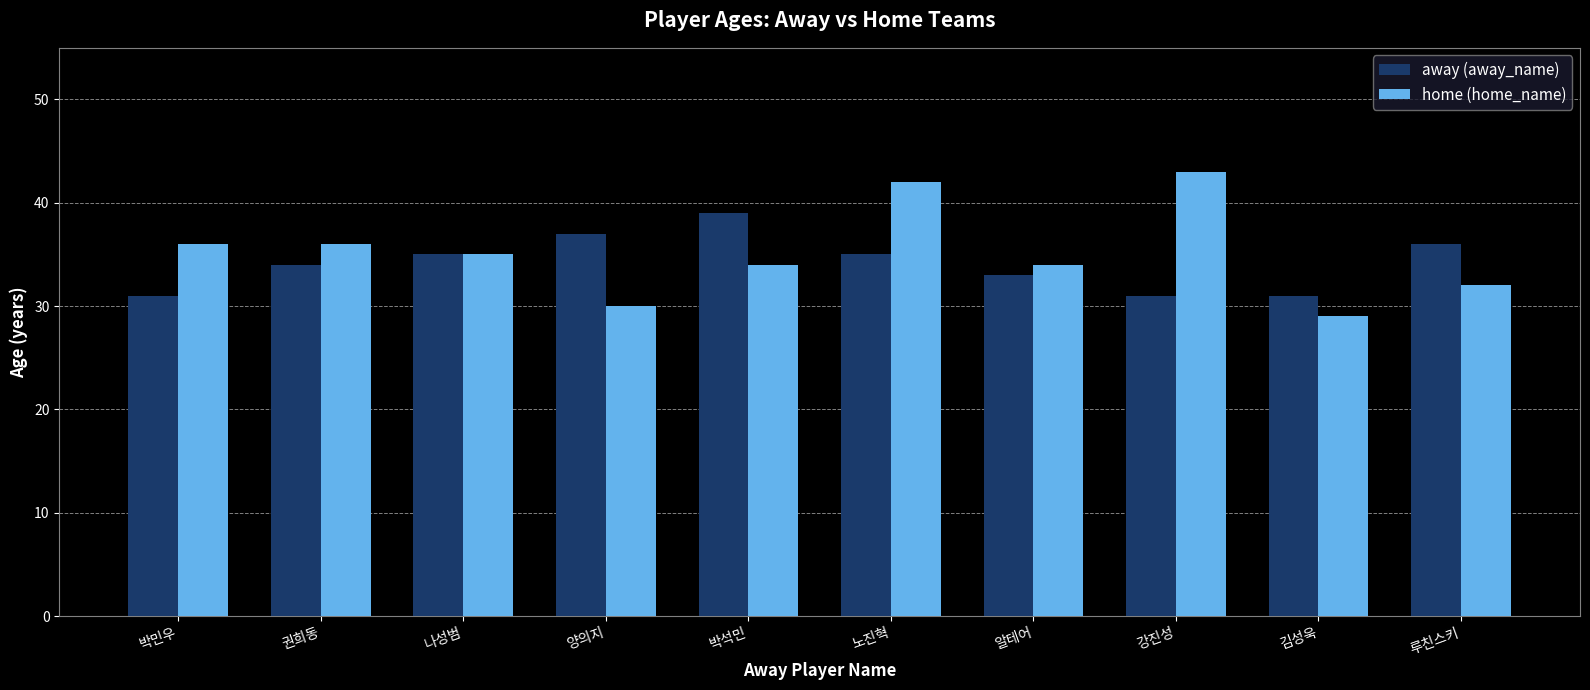

How many groups of bars are there?

10